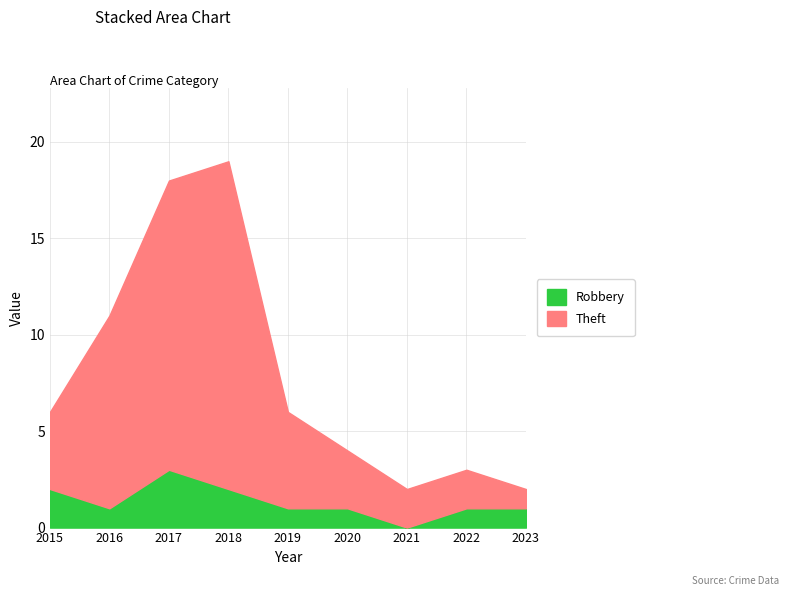

Where is the first local minimum for Theft?

2021